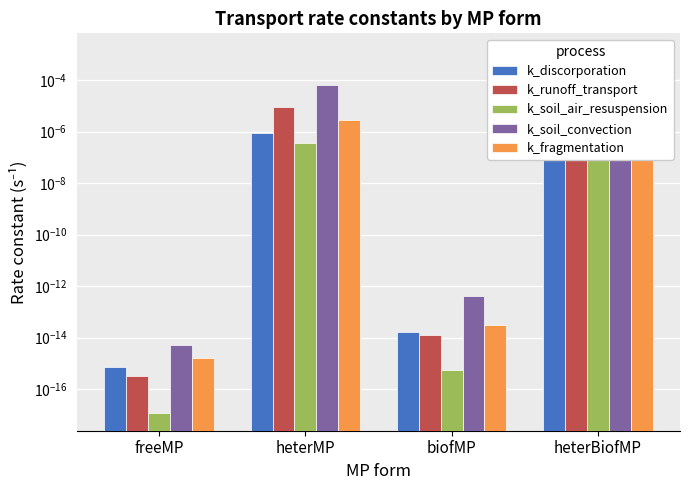

Which has a higher value, biofMP or heterMP?

heterMP